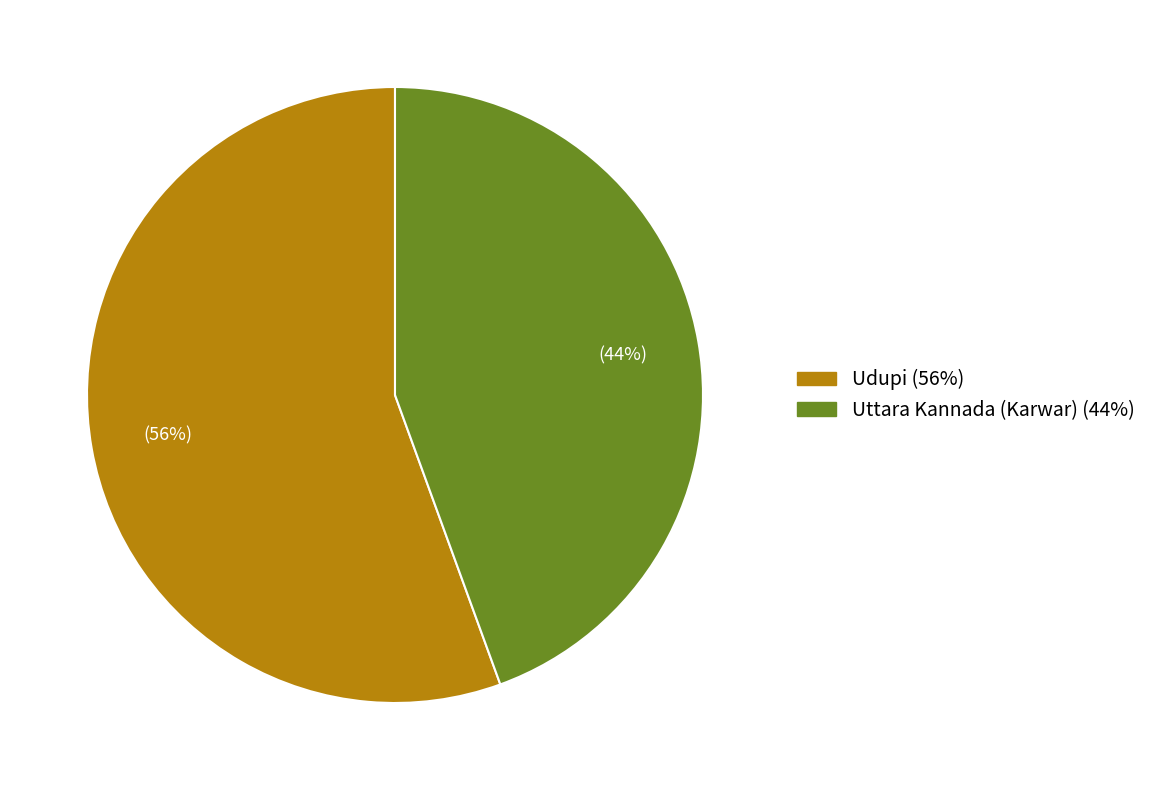

How many segments does this pie chart have?

2